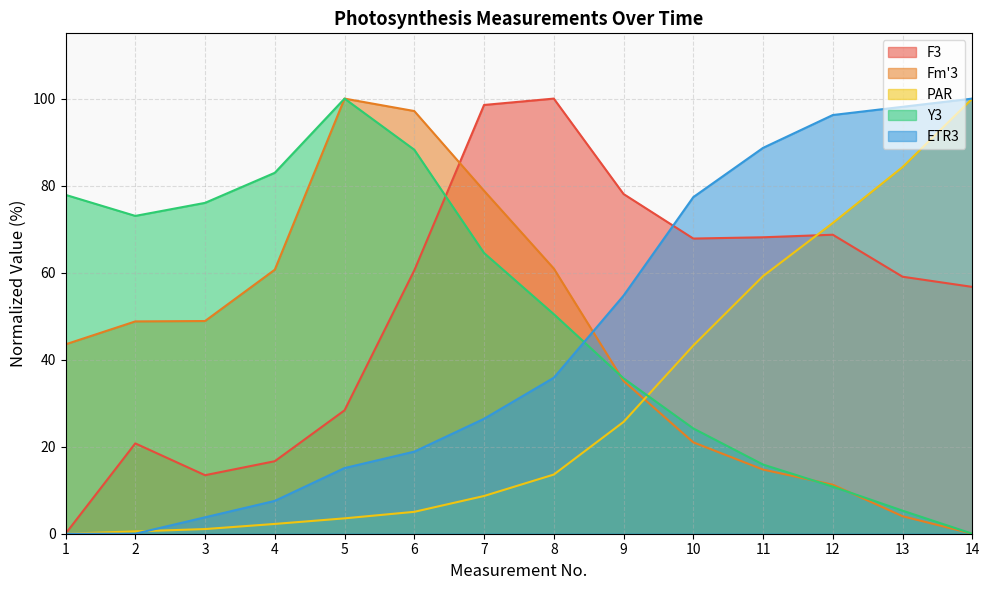

What are all the series names shown in the legend?

F3, Fm'3, PAR, Y3, ETR3